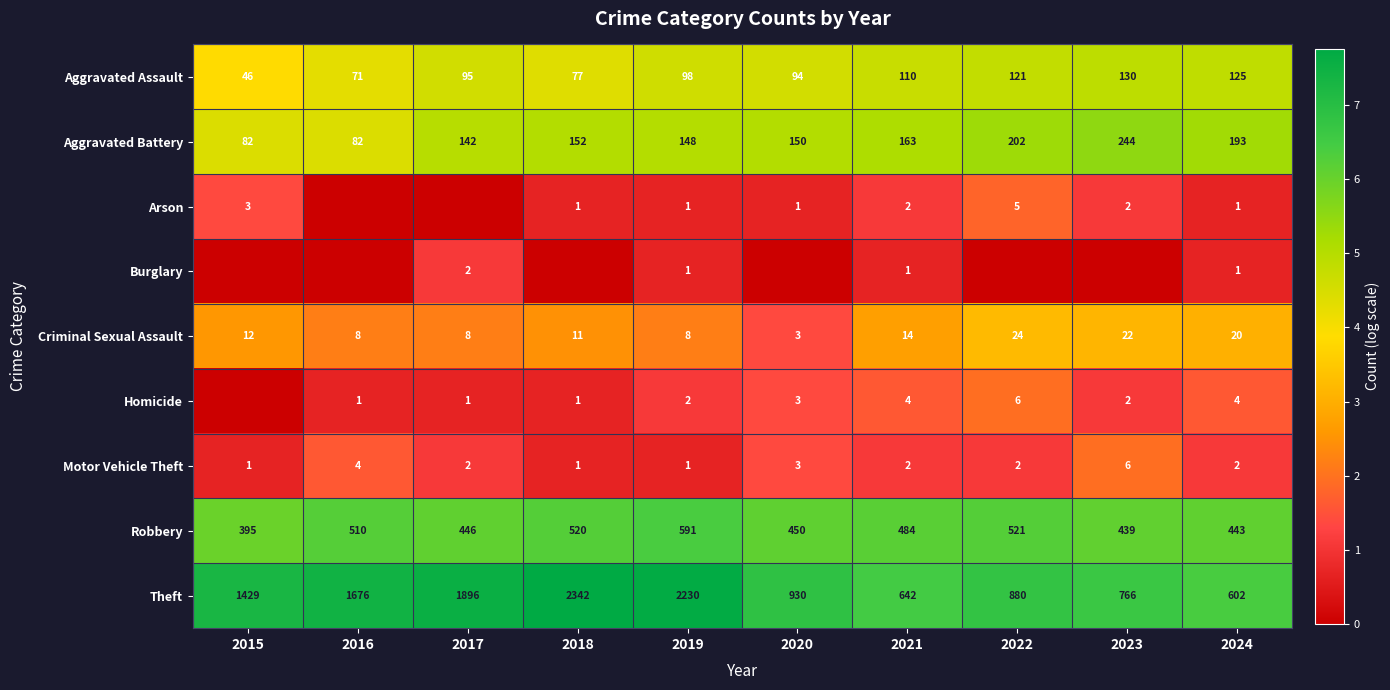

The value of Burglary at 2021 is 1. True or false?

True